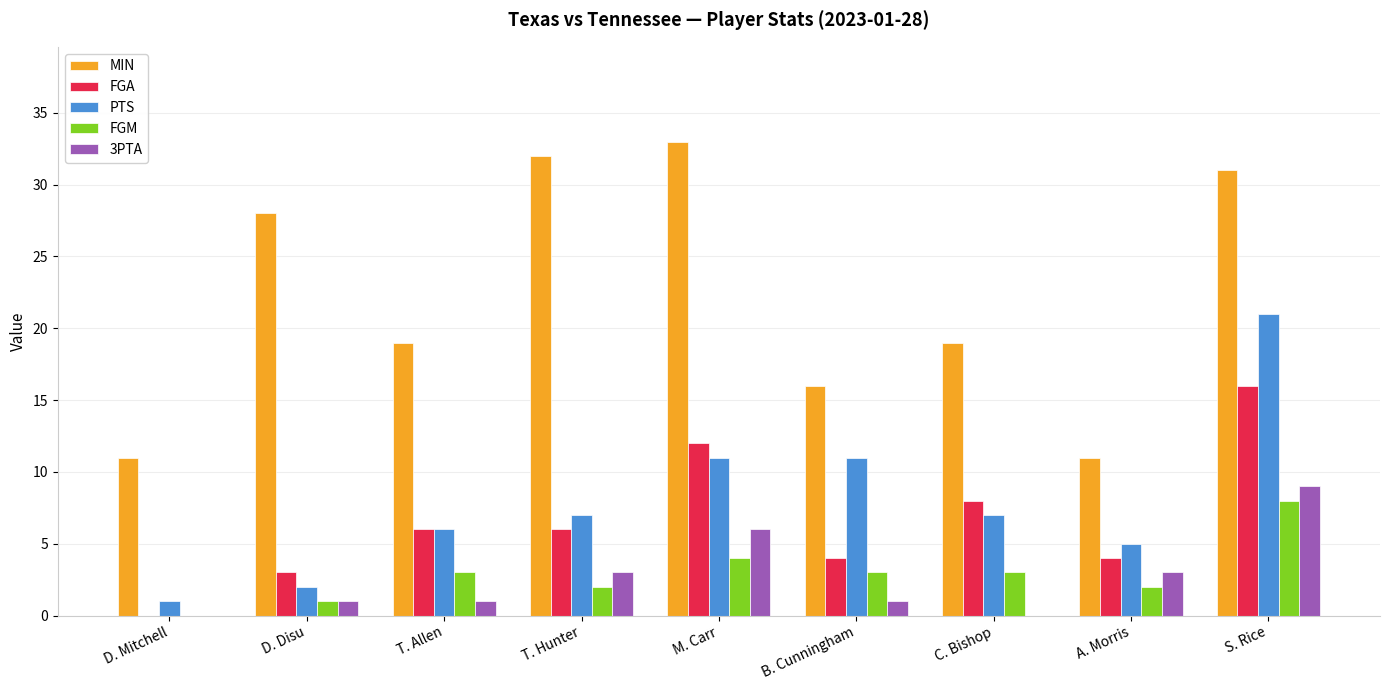

Is it true that FGA equals 8 at C. Bishop?

True